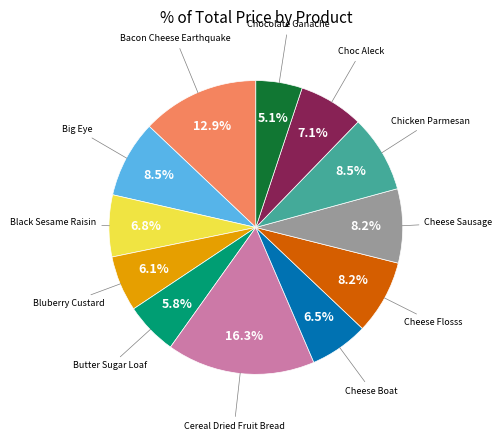

Is there any slice that represents more than half of the pie?

No